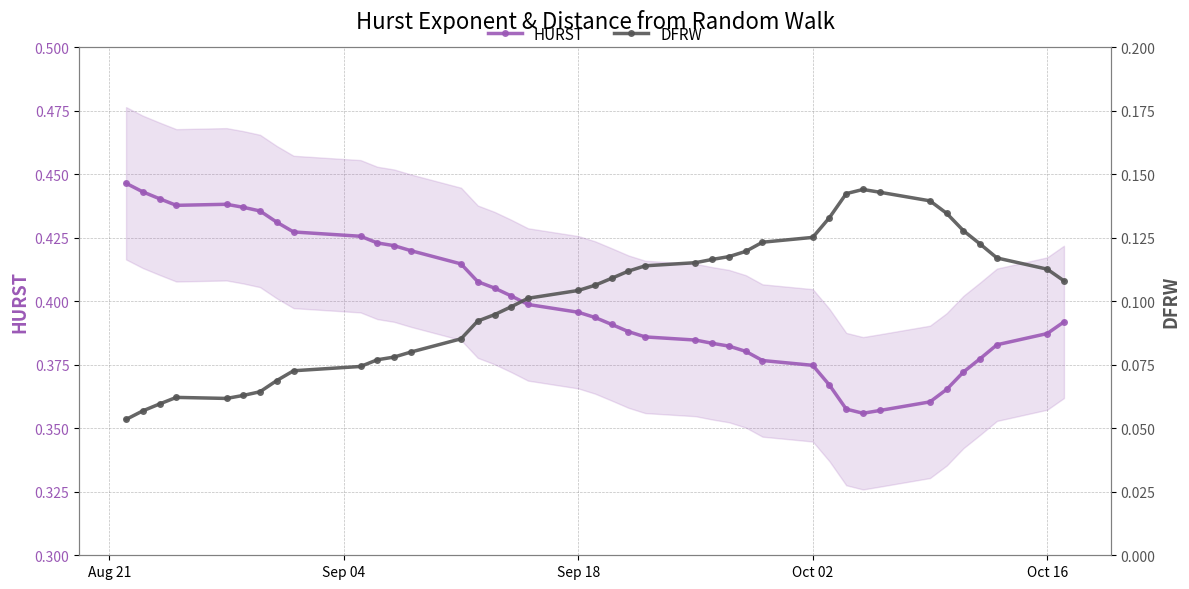

Rank the series by their average value, from lowest to highest.

DFRW, HURST